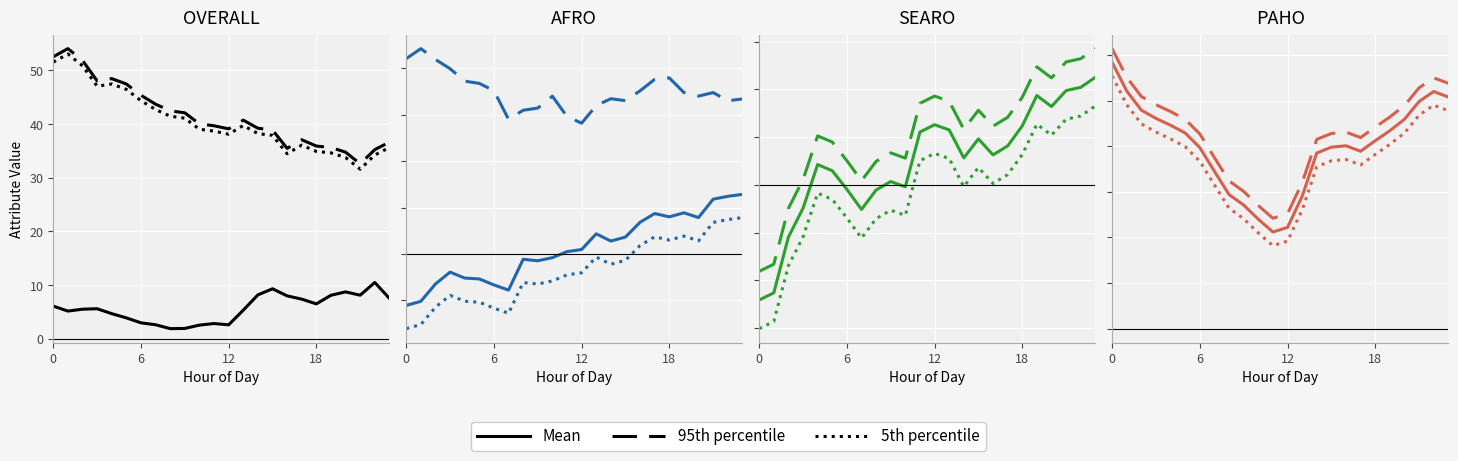

How many interior local peaks does the 5th percentile series have?

2